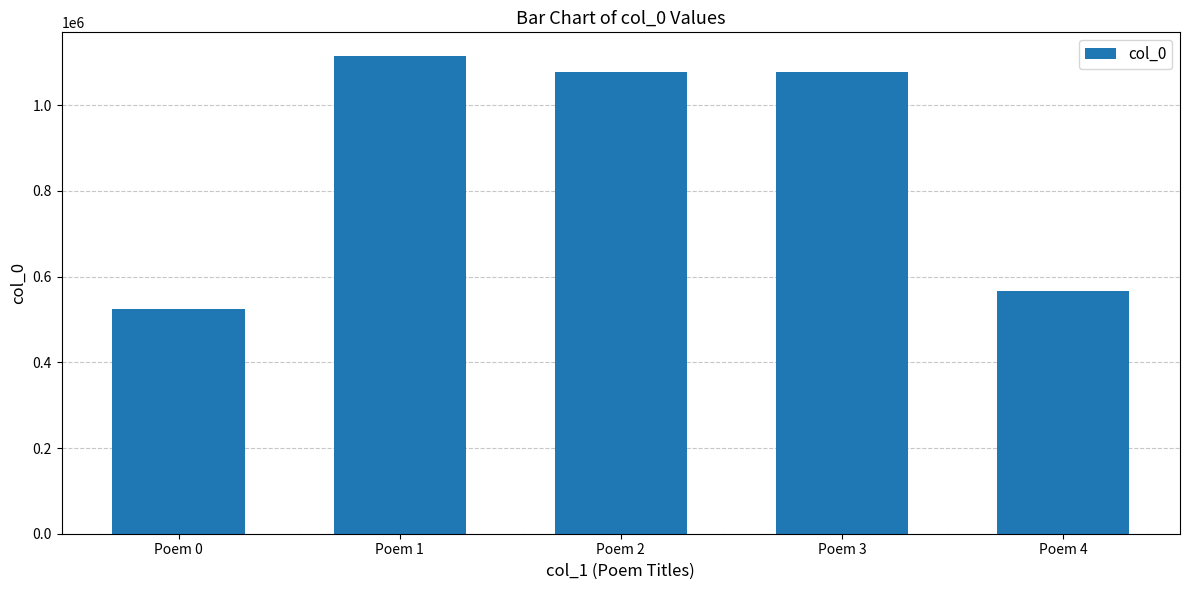

Does the chart contain stacked bars?

No